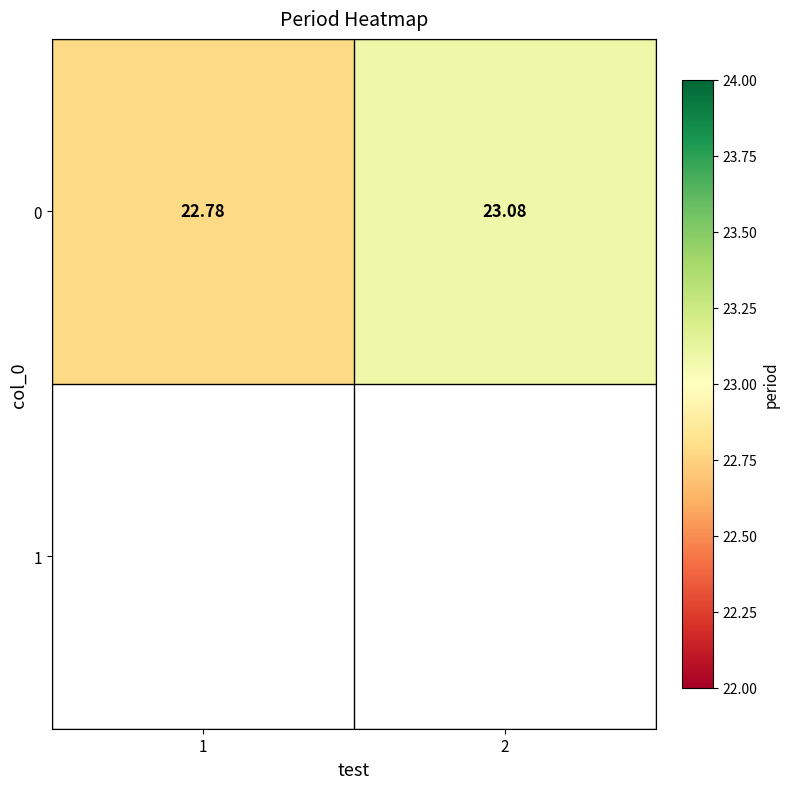

What is the ratio of the value at 1 to the value at 2?

1.0